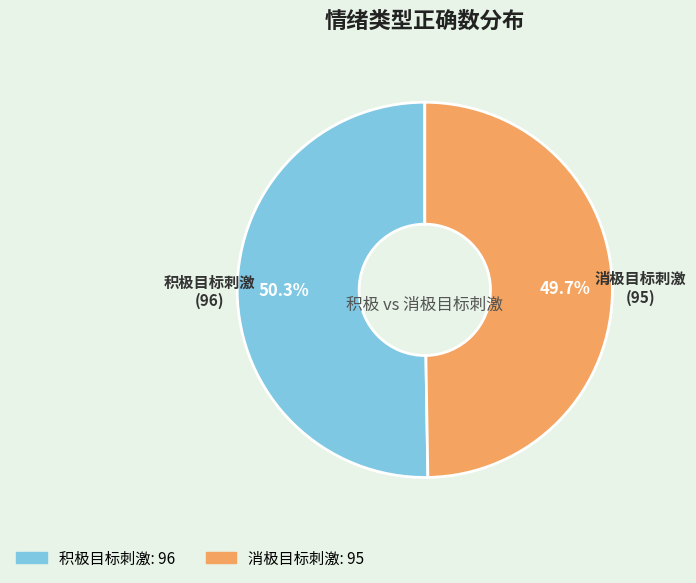

What percentage is the 积极目标刺激 slice, to the nearest percent?

50%